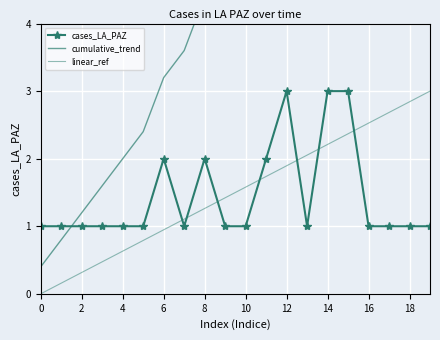

The value of linear_ref at 16 is 2.5. True or false?

True